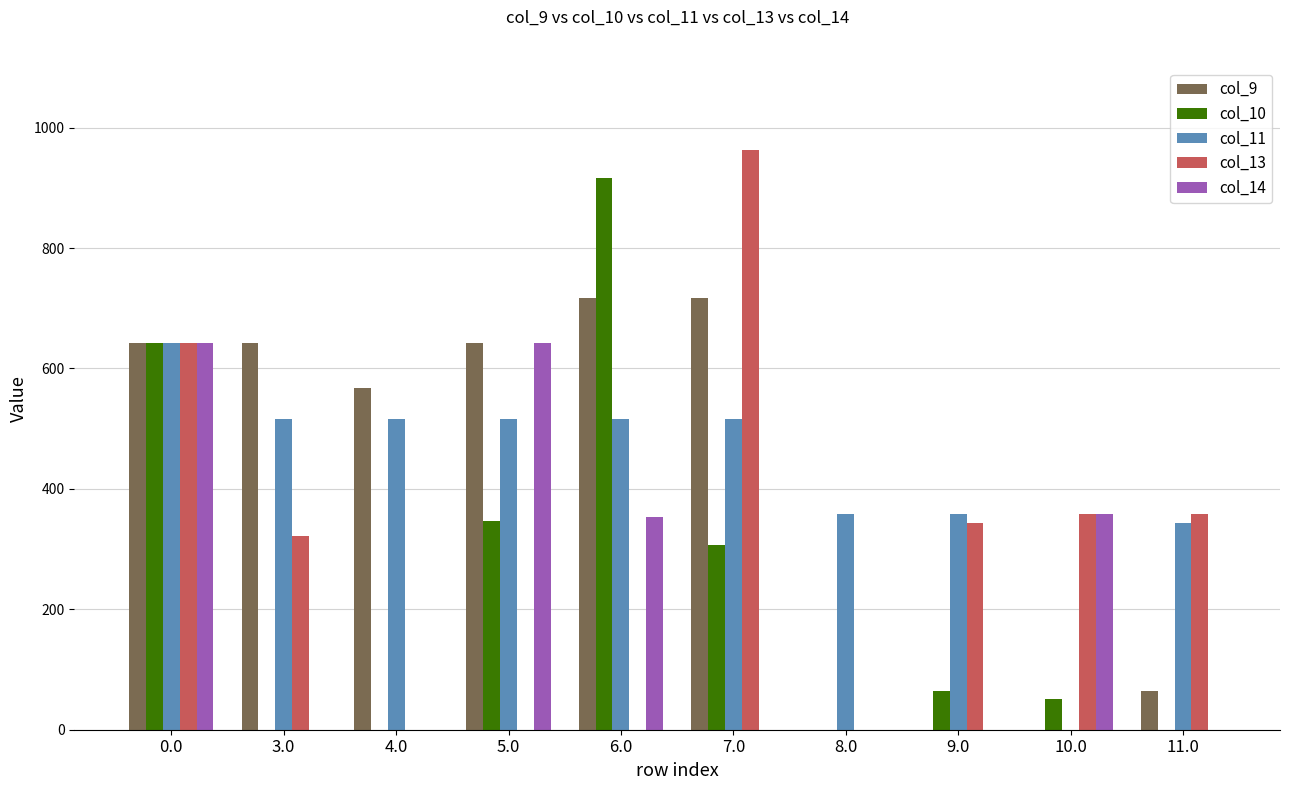

What is the sum of all col_11 values?

4281.6